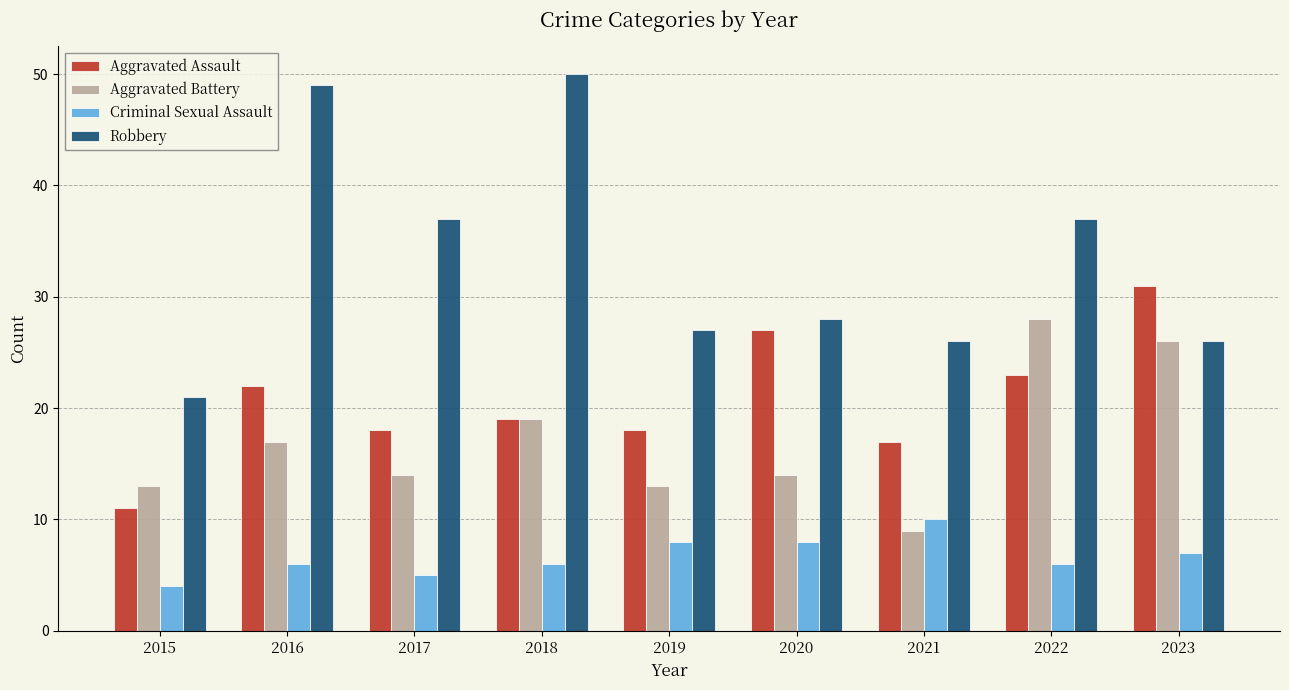

Reading left to right, transcribe all the data shown in this chart.

Aggravated Assault: 11	22	18	19	18	27	17	23	31
Aggravated Battery: 13	17	14	19	13	14	9	28	26
Criminal Sexual Assault: 4	6	5	6	8	8	10	6	7
Robbery: 21	49	37	50	27	28	26	37	26